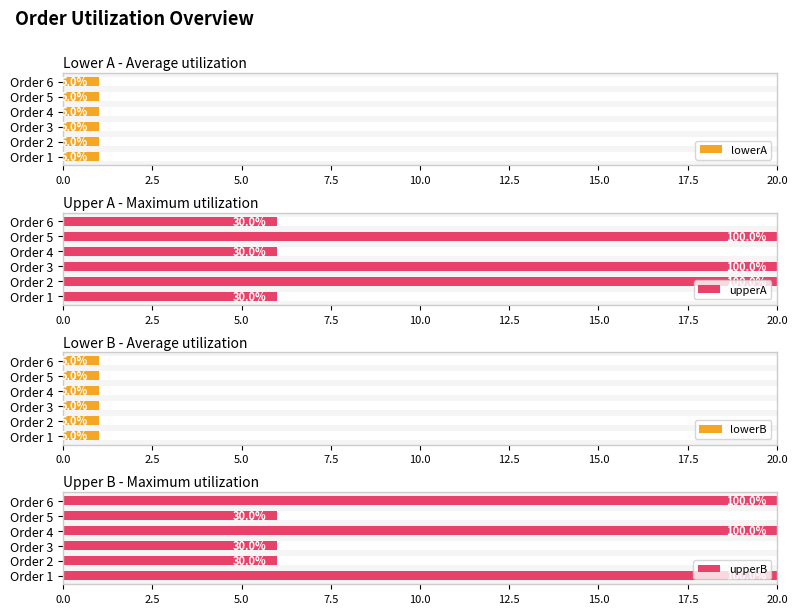

Which series has the largest range (max minus min)?

upperA